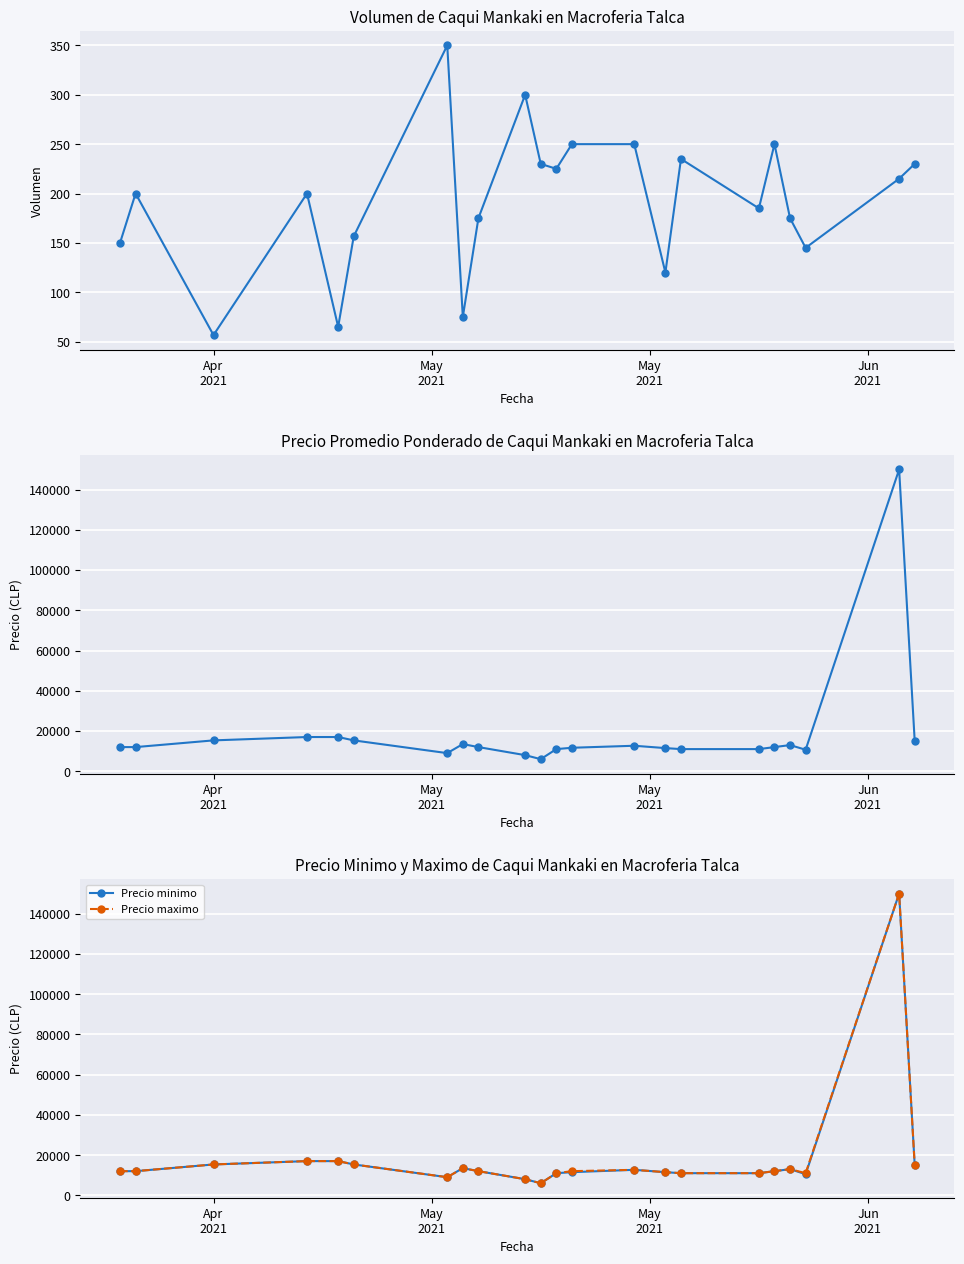

True or false: Precio minimo and Volumen cross at least once.

False